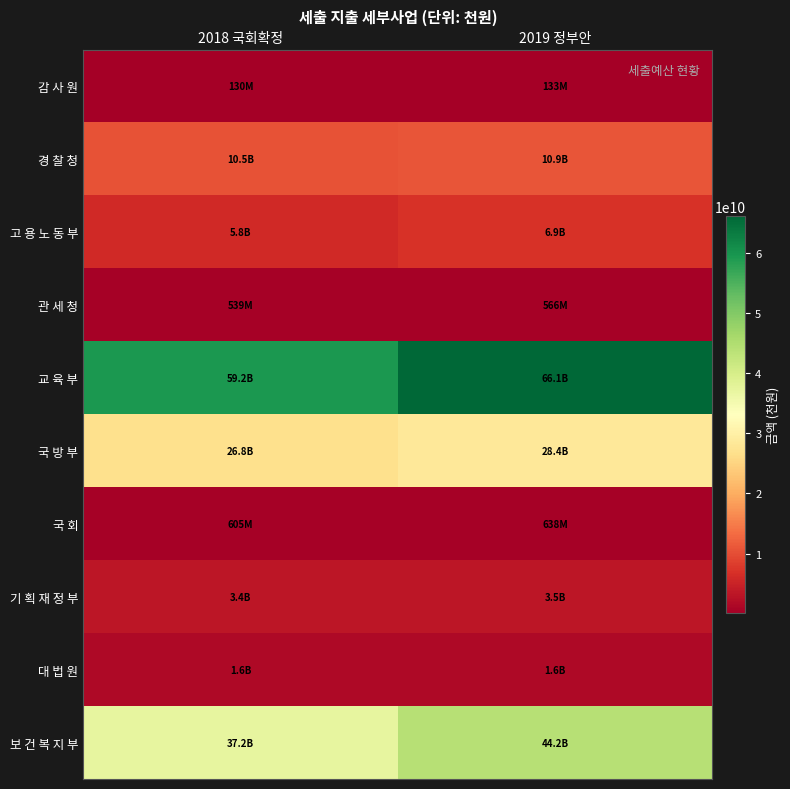

Reading left to right, what are all the values shown in this chart?

감 사 원: 2018 국회확정=129689781	2019 정부안=132882000
경 찰 청: 2018 국회확정=10459184559	2019 정부안=10919458000
고 용 노 동 부: 2018 국회확정=5833016160	2019 정부안=6941446000
관 세 청: 2018 국회확정=539007273	2019 정부안=566060000
교 육 부: 2018 국회확정=59163980485	2019 정부안=66103116000
국 방 부: 2018 국회확정=26819973477	2019 정부안=28383235000
국 회: 2018 국회확정=605160545	2019 정부안=638084000
기 획 재 정 부: 2018 국회확정=3440147912	2019 정부안=3477585000
대 법 원: 2018 국회확정=1552423824	2019 정부안=1628937000
보 건 복 지 부: 2018 국회확정=37159815695	2019 정부안=44165277000